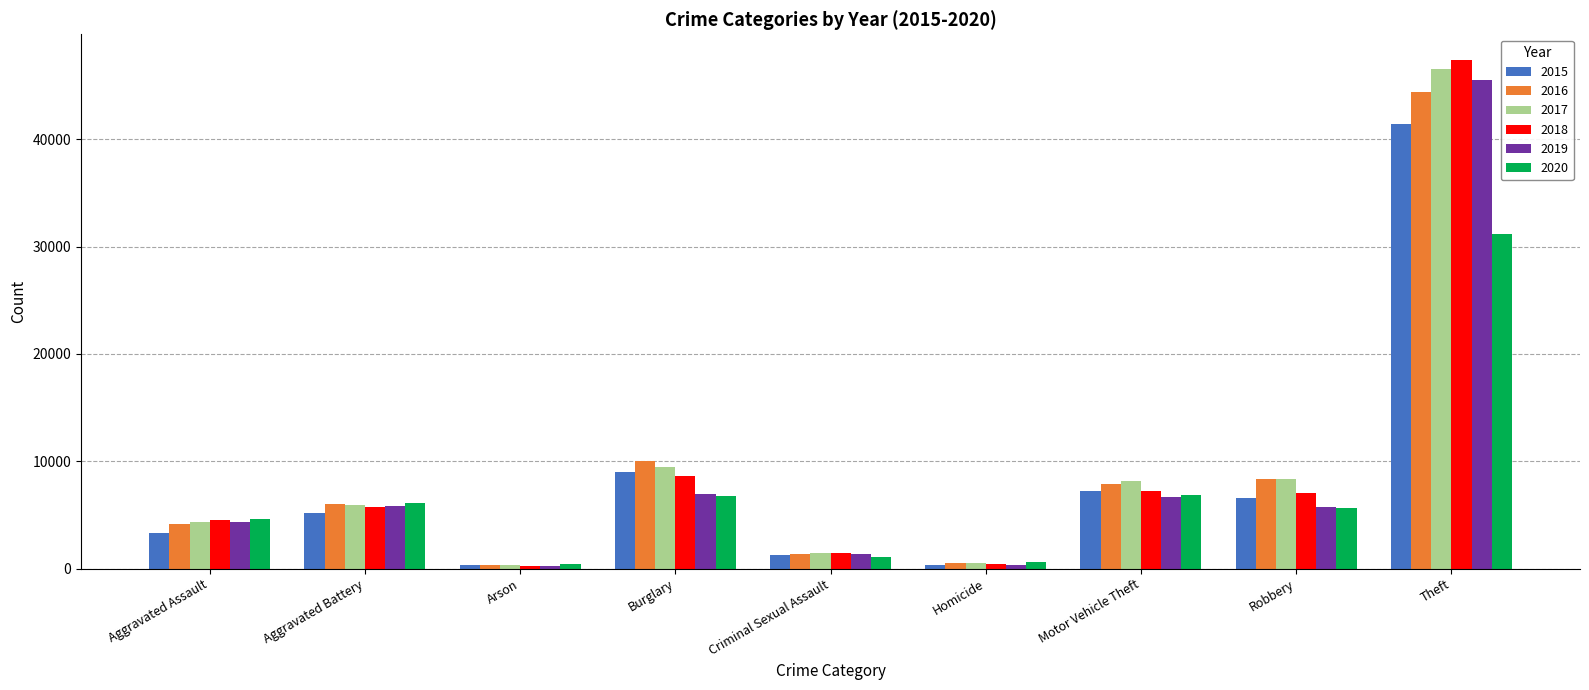

Which series has the widest spread of values?

2018